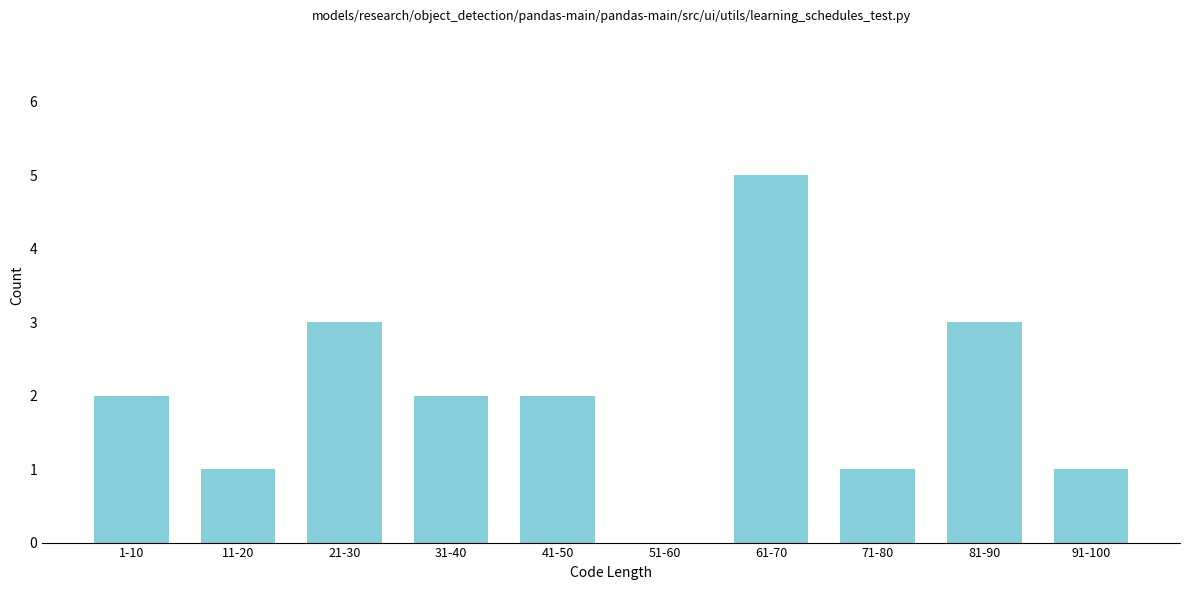

Reading right to left, extract all data points from this chart.

91-100=1	81-90=3	71-80=1	61-70=5	51-60=0	41-50=2	31-40=2	21-30=3	11-20=1	1-10=2